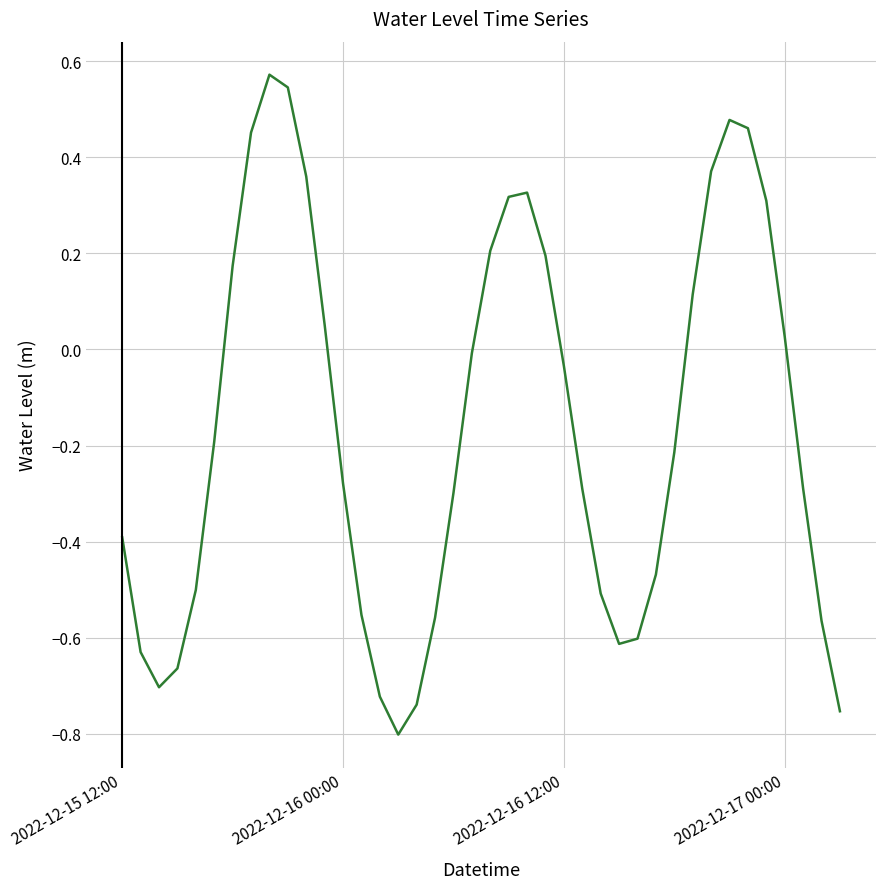

What is the difference between the maximum and minimum values?

1.4